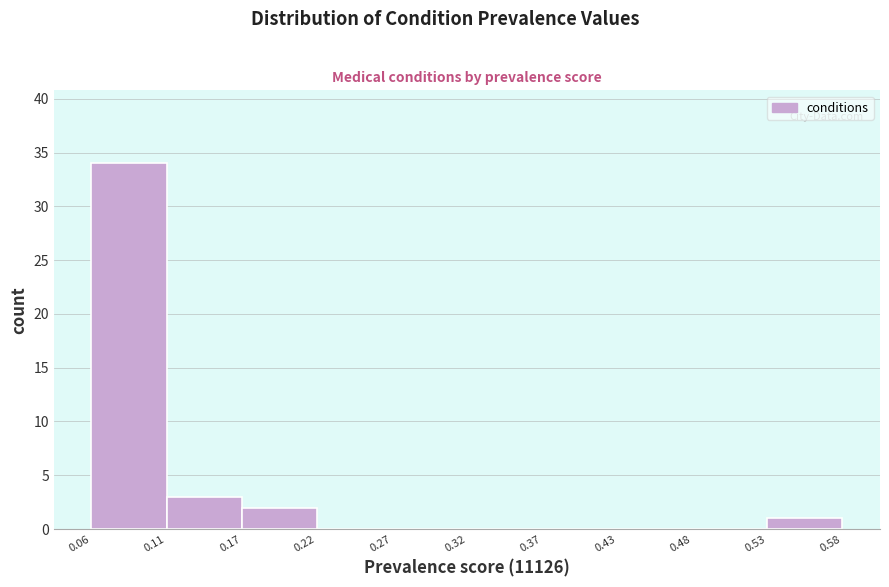

How tall is the bar that spans 0.17 to 0.22 on the x-axis? The values are not printed on the chart, so give them approximately, as read against the axis.

2